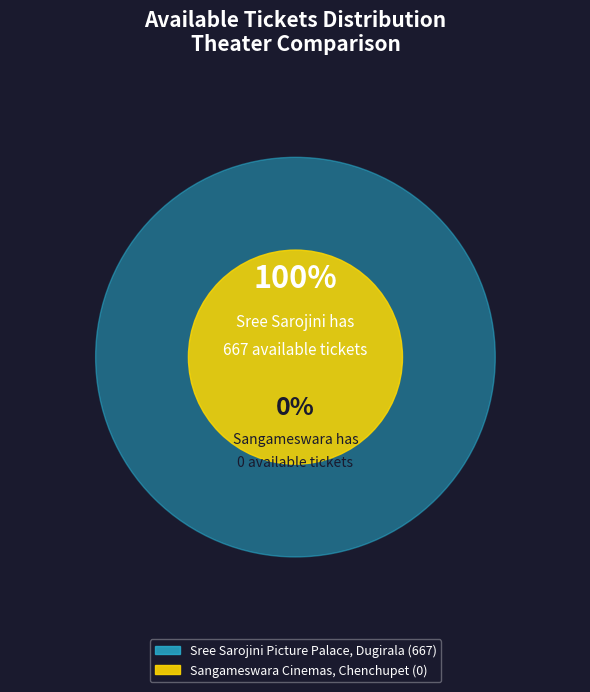

Which slice is the smallest?

Sangameswara Cinemas, Chenchupet